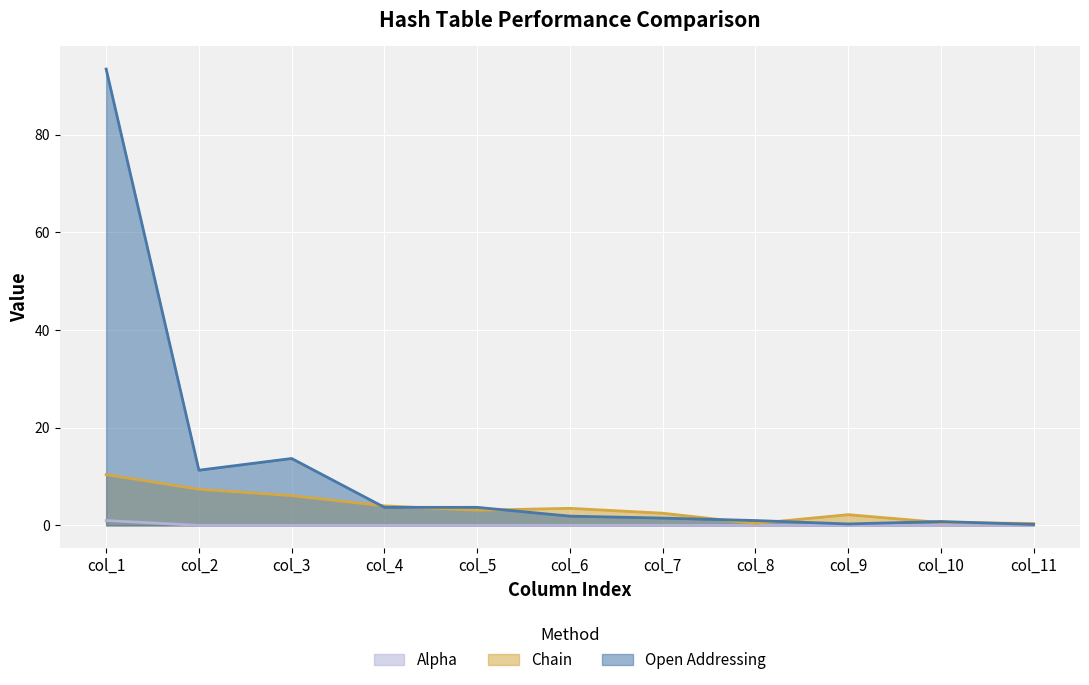

True or false: Alpha and Chain cross at least once.

False